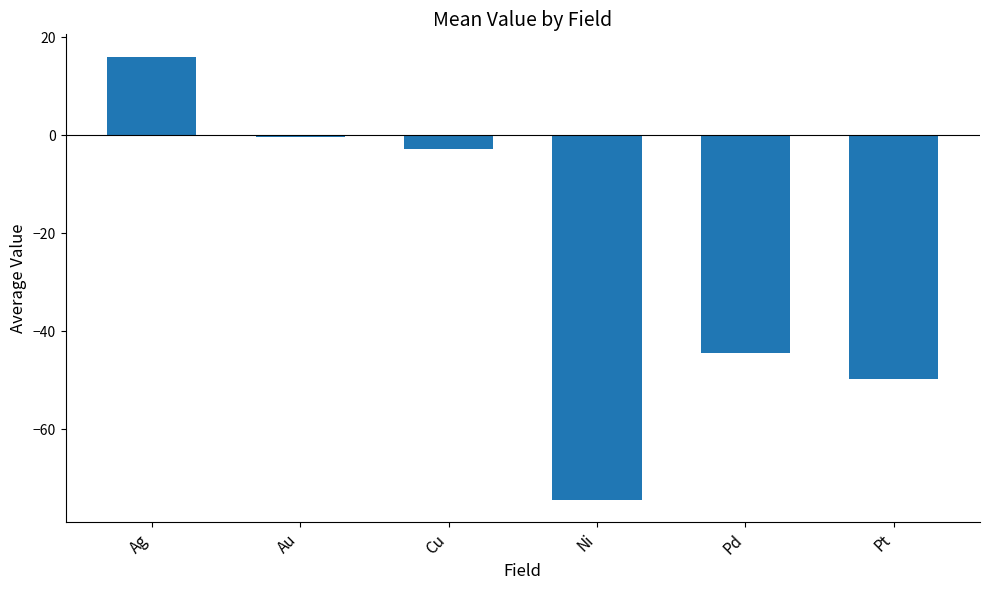

Read the value at Pd.

-44.6